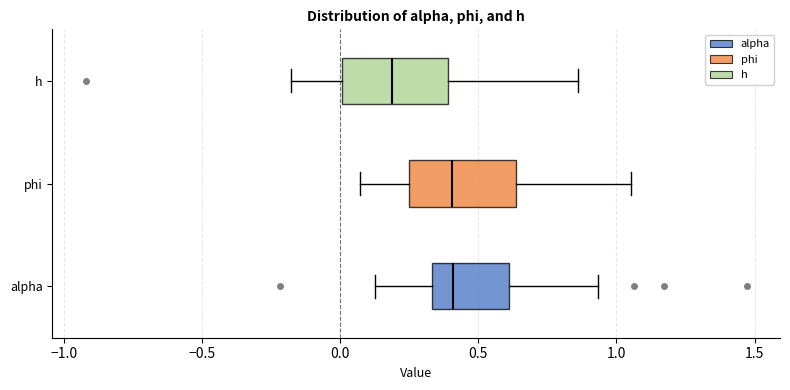

Where is the left edge of the box for alpha on the x-axis? The values are not printed on the chart, so give them approximately, as read against the axis.

0.35